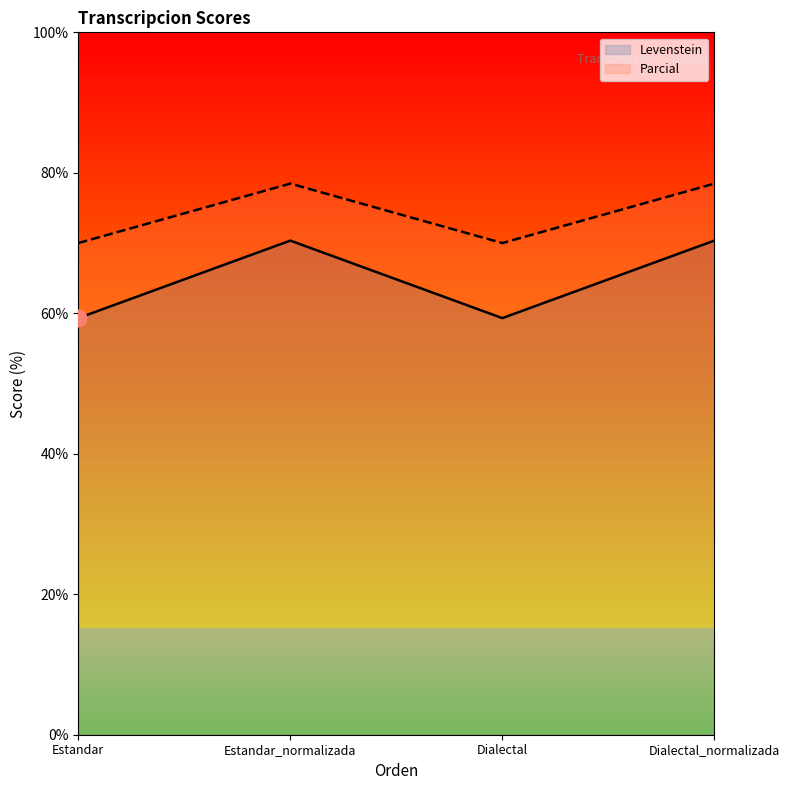

Rank the series by their maximum value, from highest to lowest.

Parcial, Levenstein